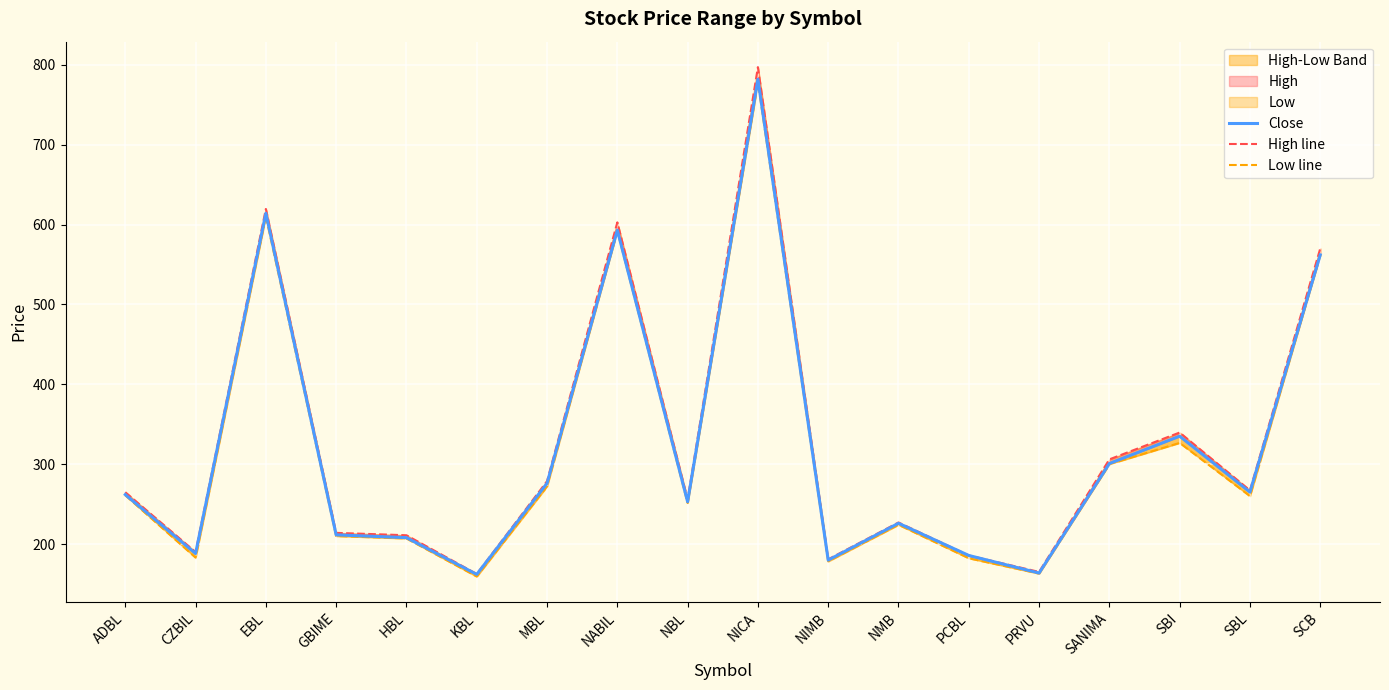

What is the maximum value shown in the chart?

797.0